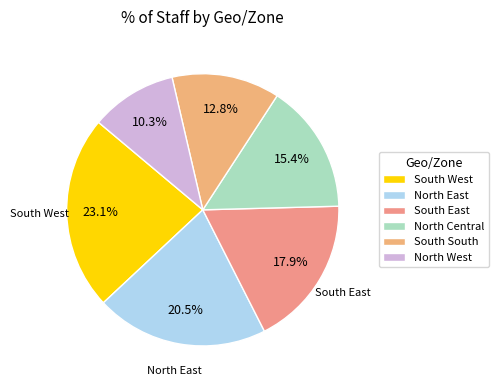

What percentage is the North Central slice, to the nearest percent?

15%